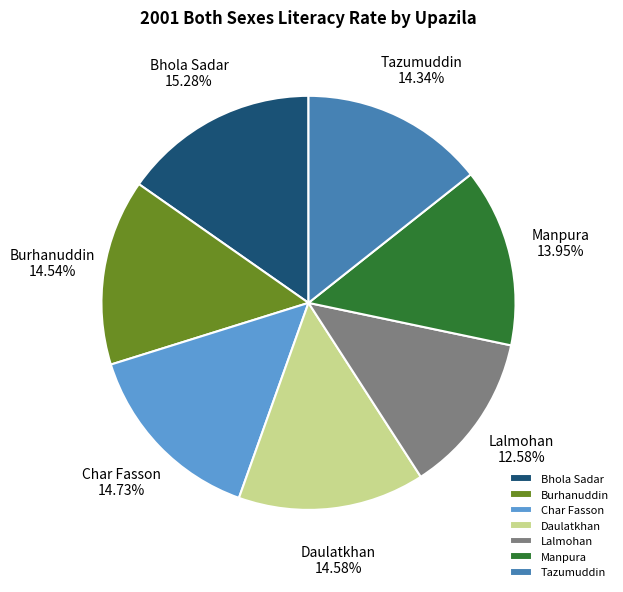

True or false: Manpura accounts for 14% of the total.

True